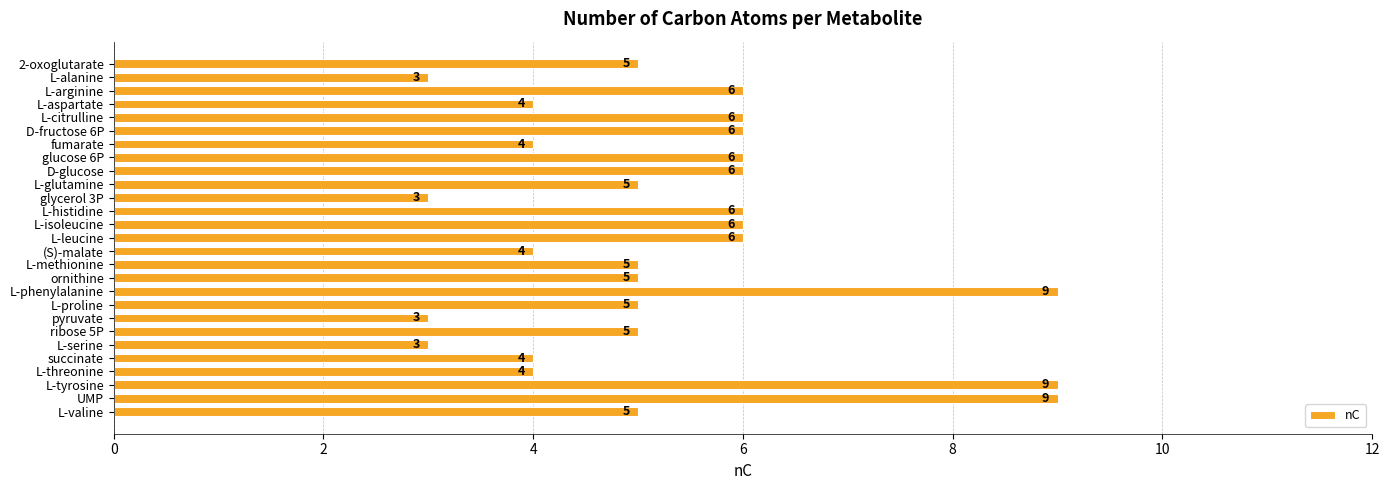

What is the approximate value at L-serine?

3